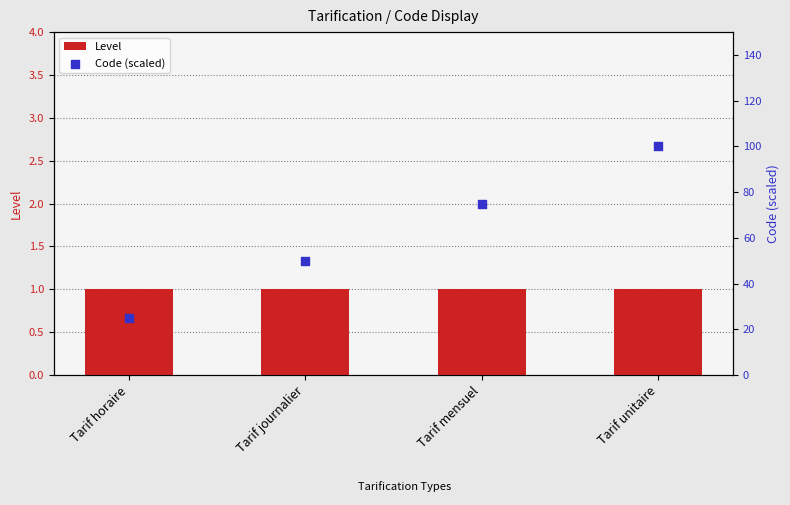

Is the value of Code (scaled) at Tarif horaire greater than the value of Level at Tarif horaire?

Yes